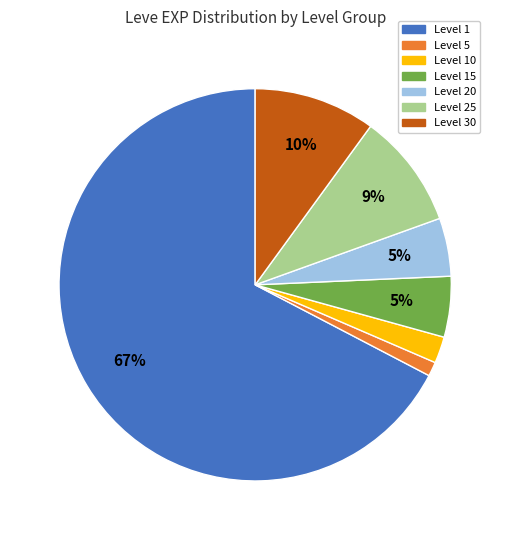

To the nearest percent, what is the average slice percentage?

14%